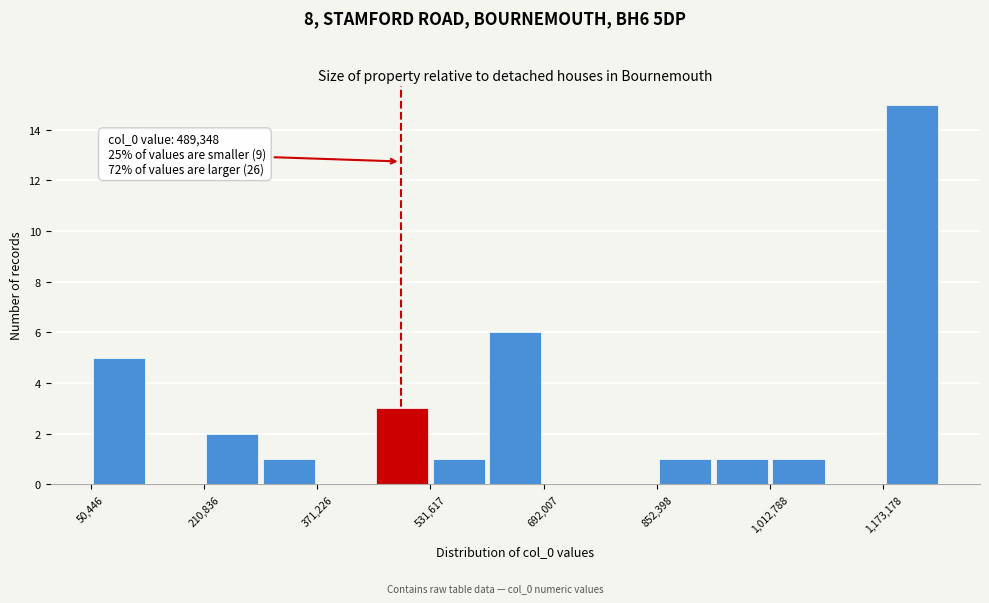

Which range on the x-axis has the tallest bar?

1180000 to 1260000